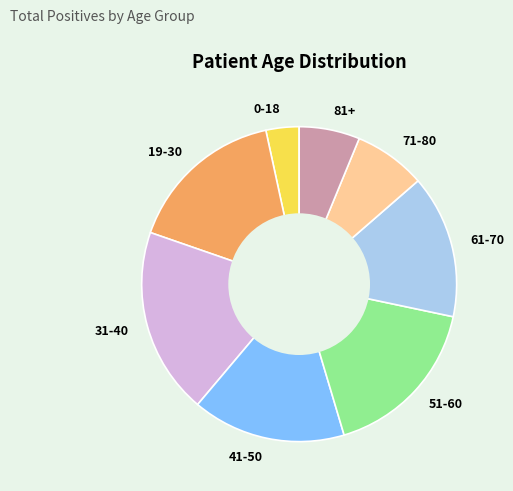

How many slices are in this pie chart?

8